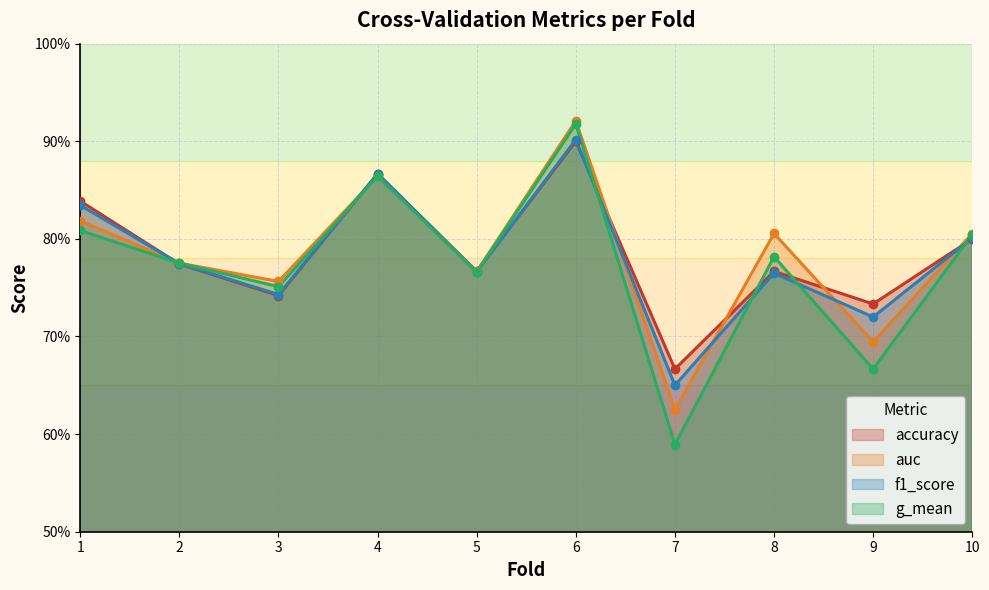

Which series has the largest total across all categories?

accuracy